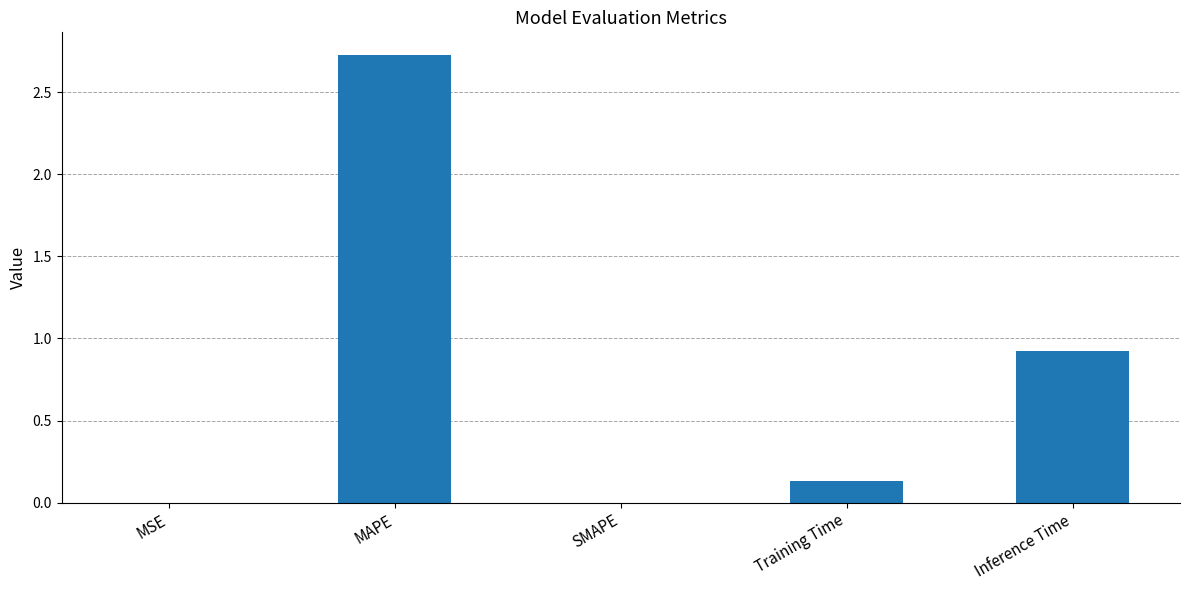

The chart shows a value of 0.9 at Inference Time. True or false?

True